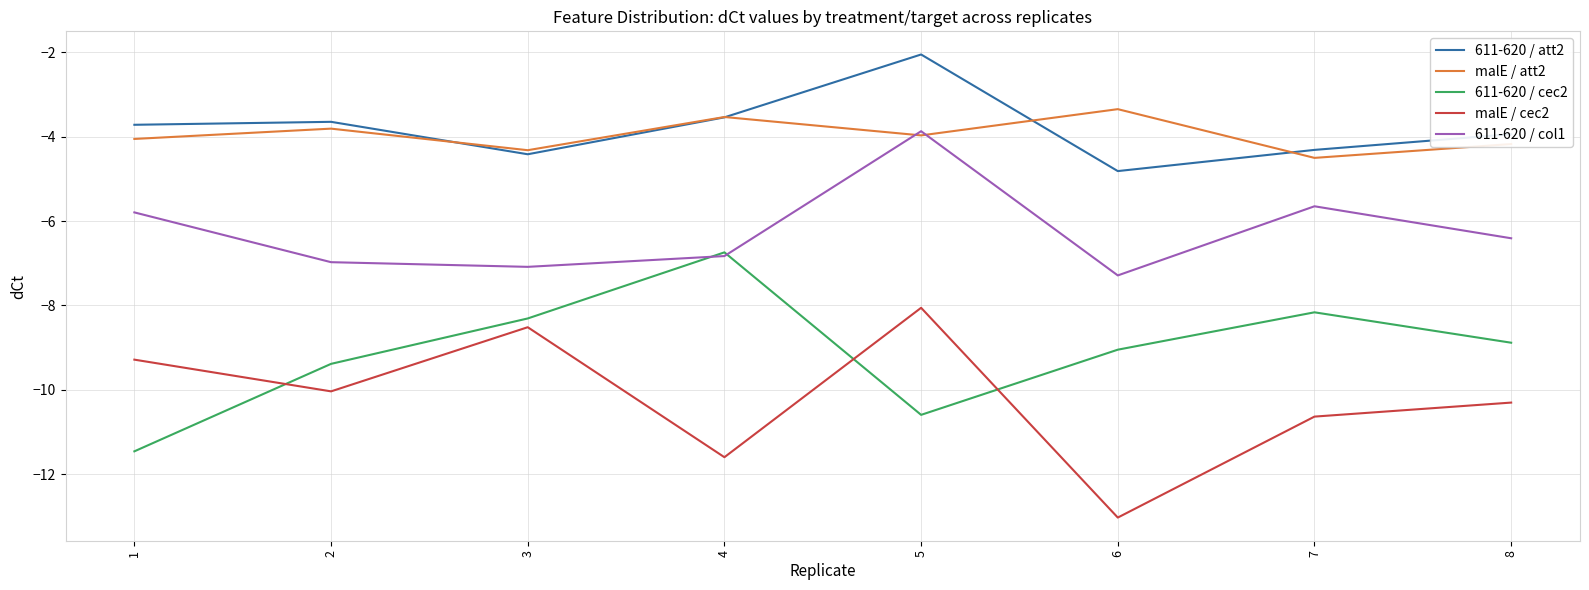

Is it true that malE / att2 equals -7.9 at 7?

False